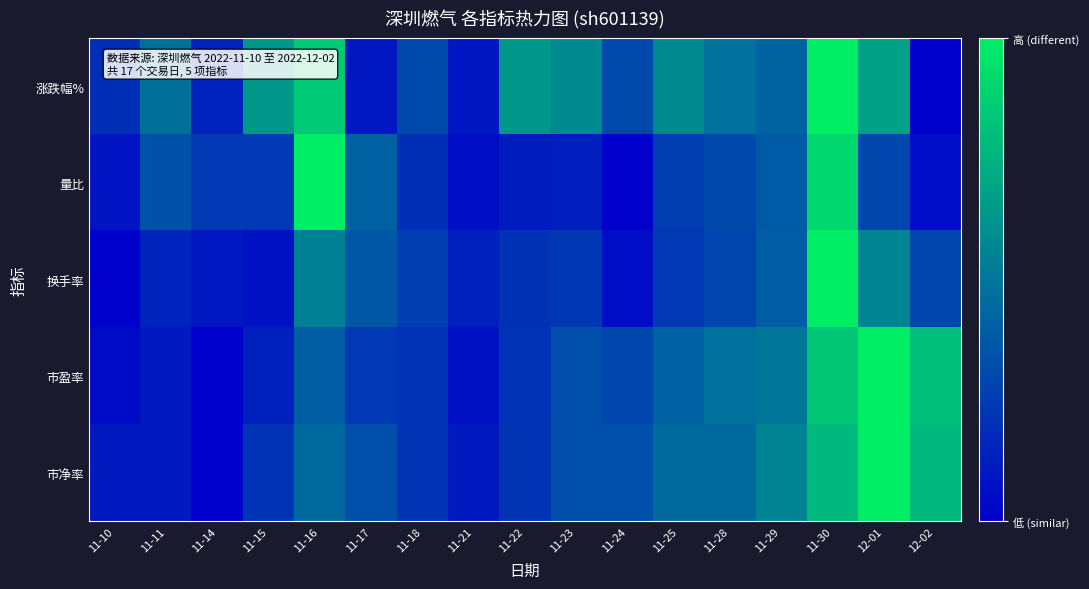

At which category is the sum across all series the highest?

11-30